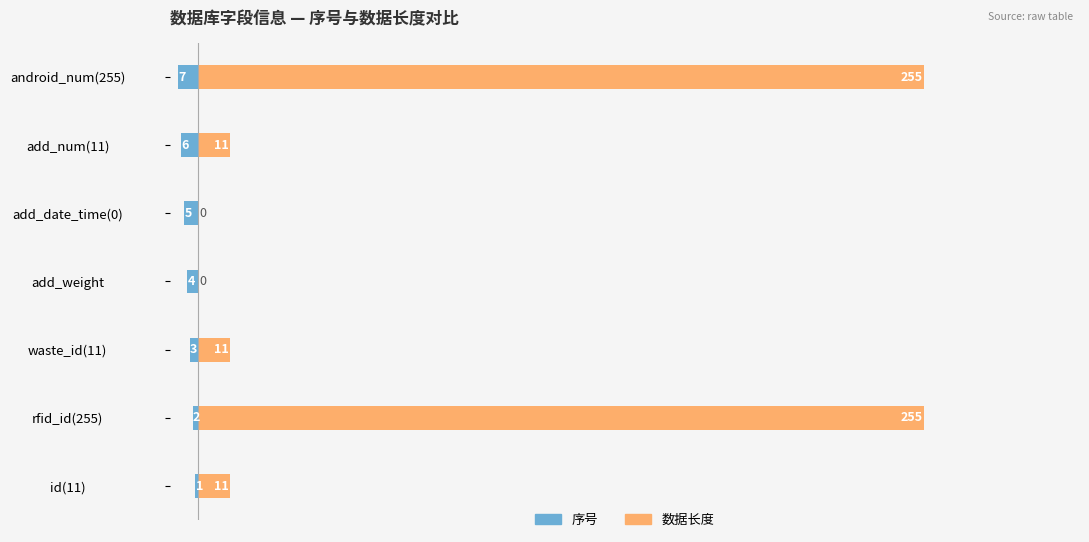

At how many categories does at least one series exceed 134?

2